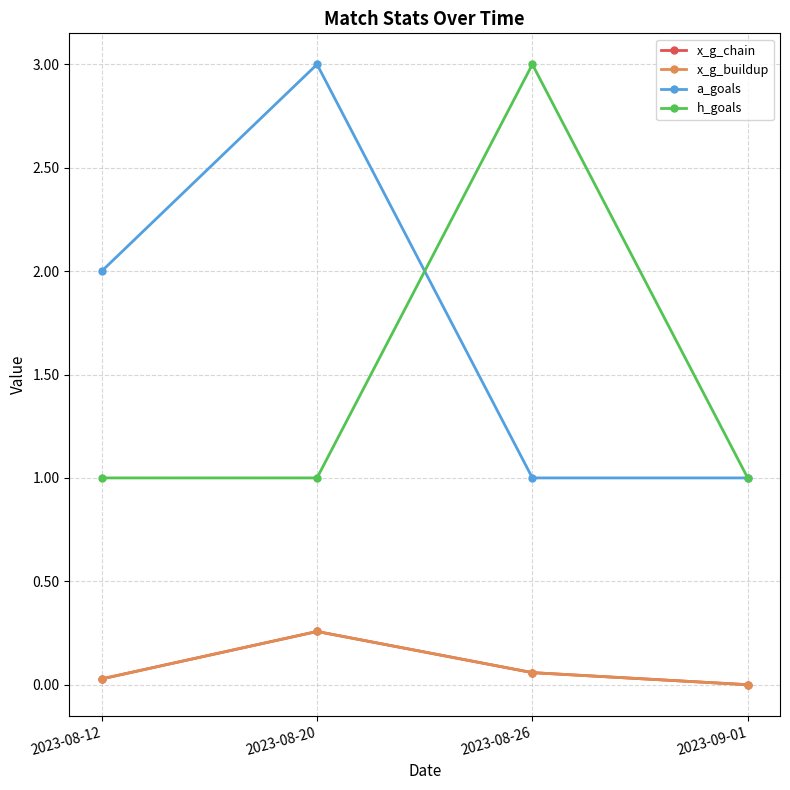

Is the value of h_goals at 2023-08-26 greater than the value of x_g_buildup at 2023-08-12?

Yes